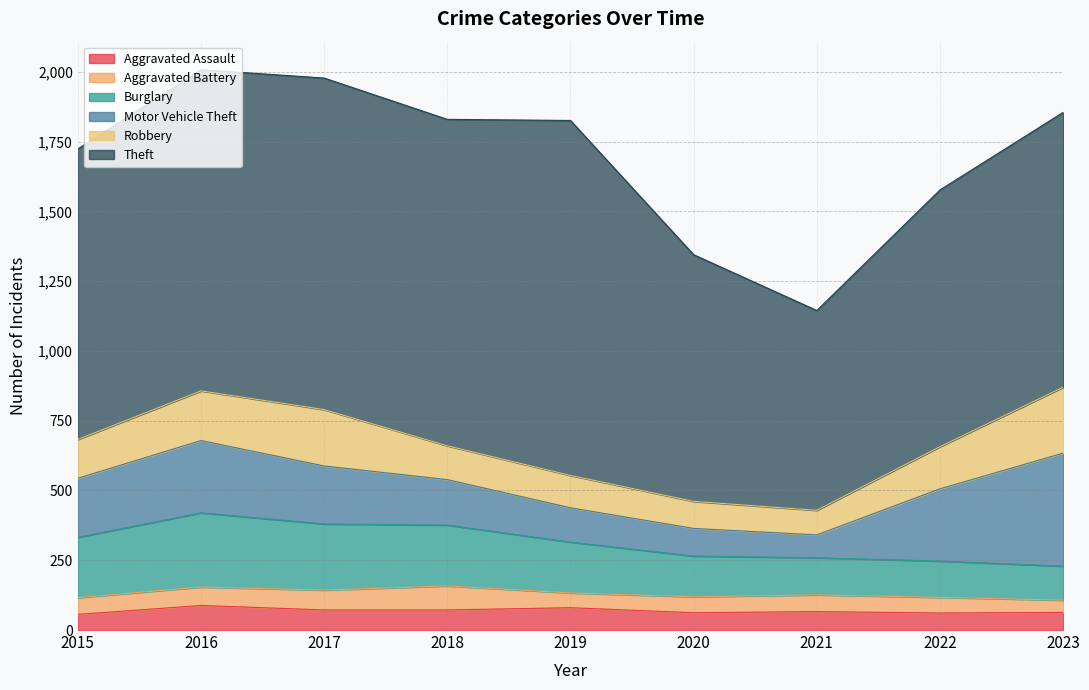

Which category has the lowest value in the Burglary series?

2023